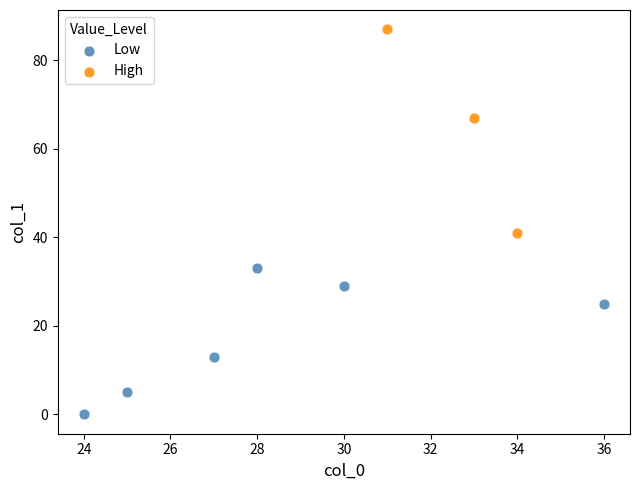

What are all the series names shown in the legend?

Low, High